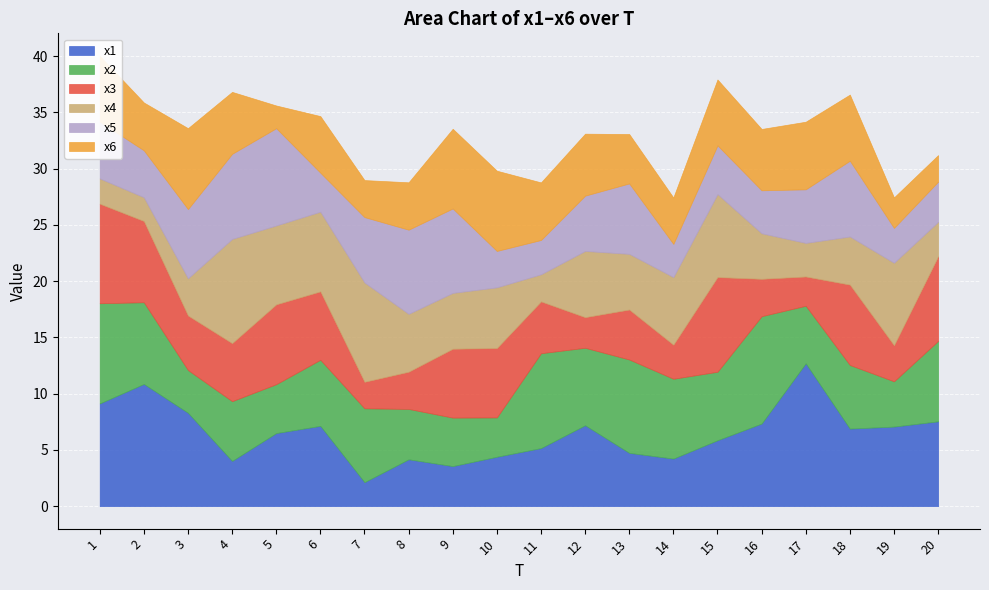

Rank the series by their maximum value, from lowest to highest.

x6, x5, x3, x4, x2, x1